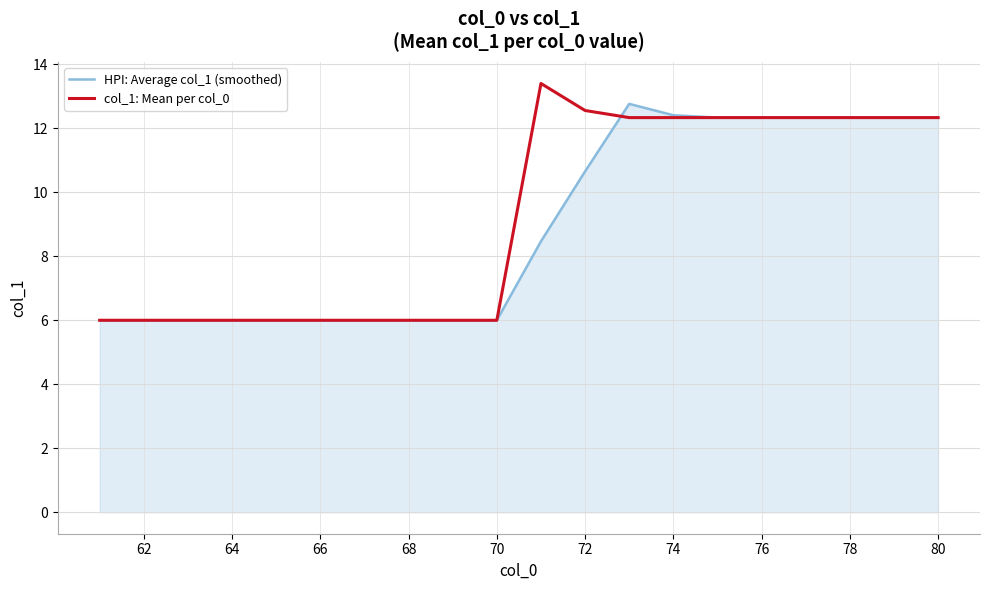

What is the highest value of the col_1: Mean per col_0 series?

13.4